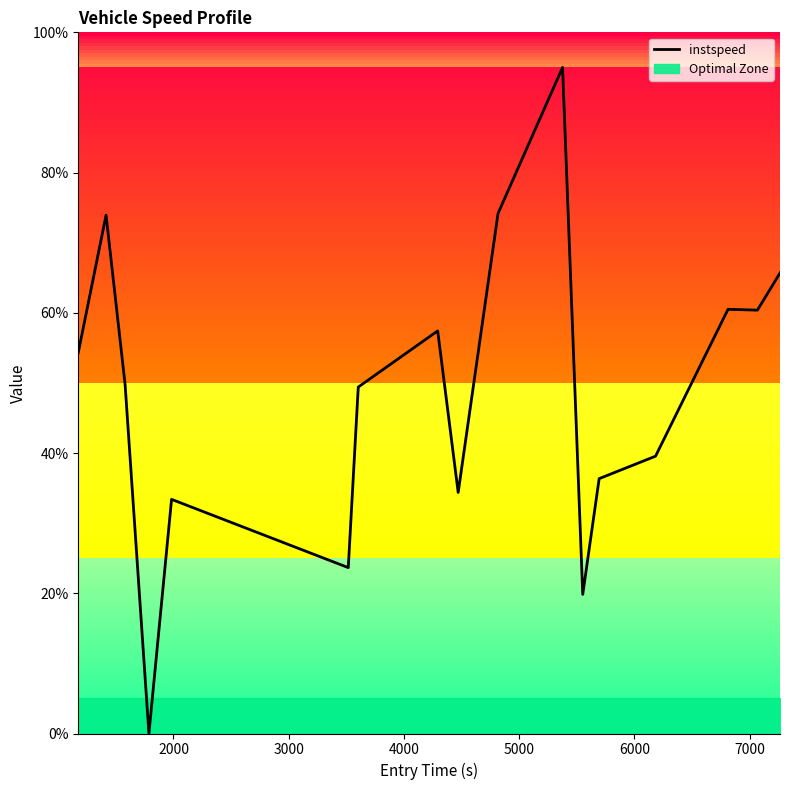

What is the maximum value for instspeed?

95.0